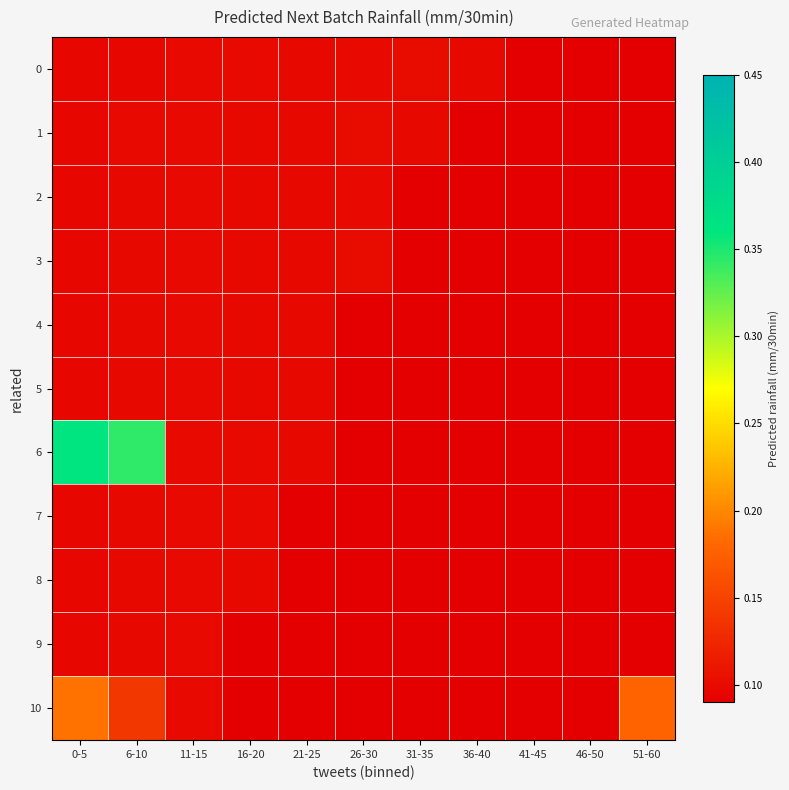

How many data points does each series have?

11